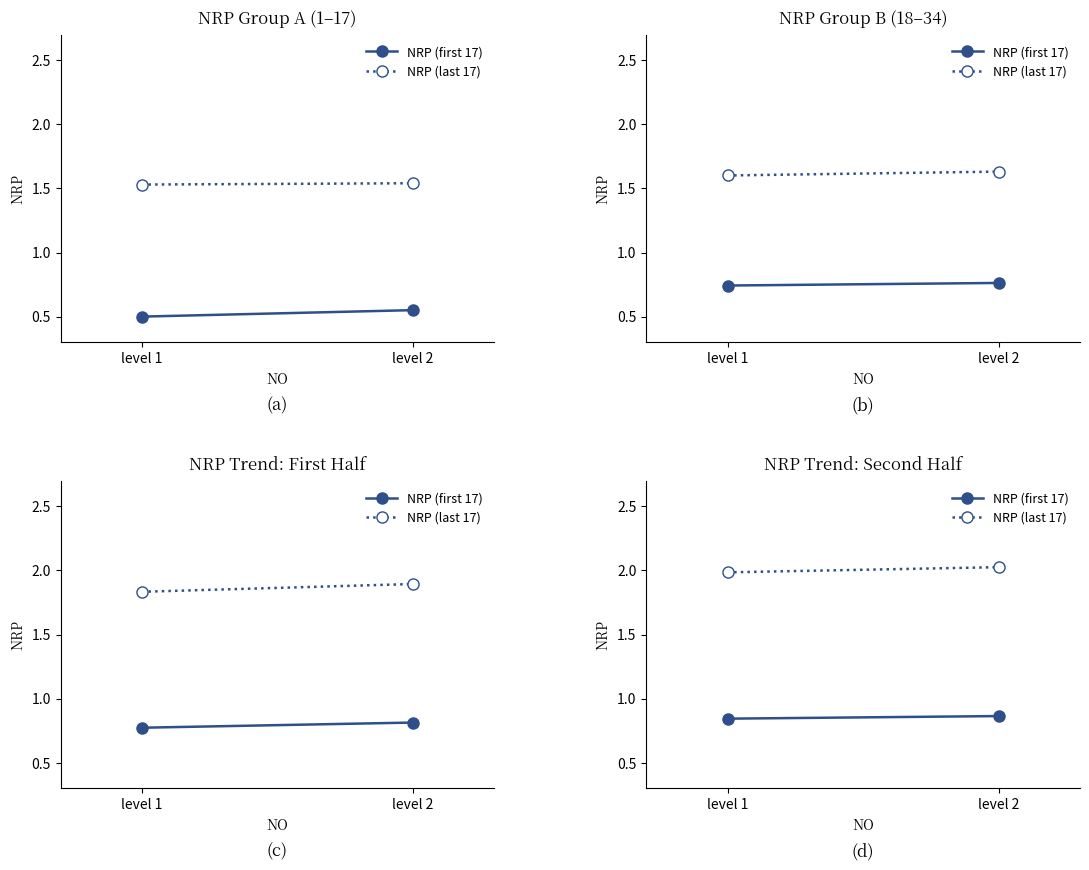

Is the value of NRP (first 17) at level 2 greater than the value of NRP (last 17) at level 2?

No